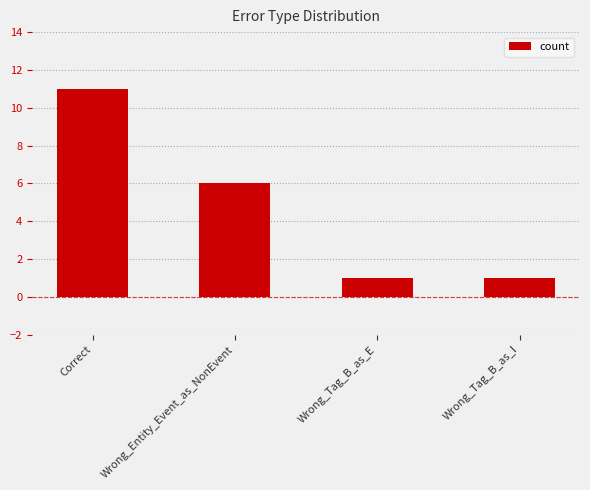

Reading right to left, what are all the values shown in this chart?

1	1	6	11